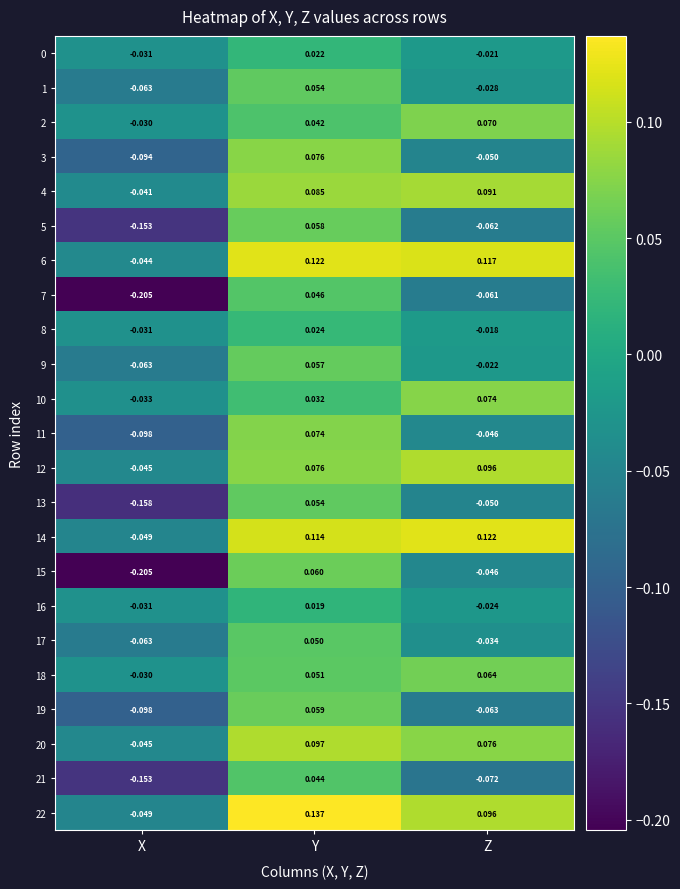

At which category is the sum across all series the highest?

Y